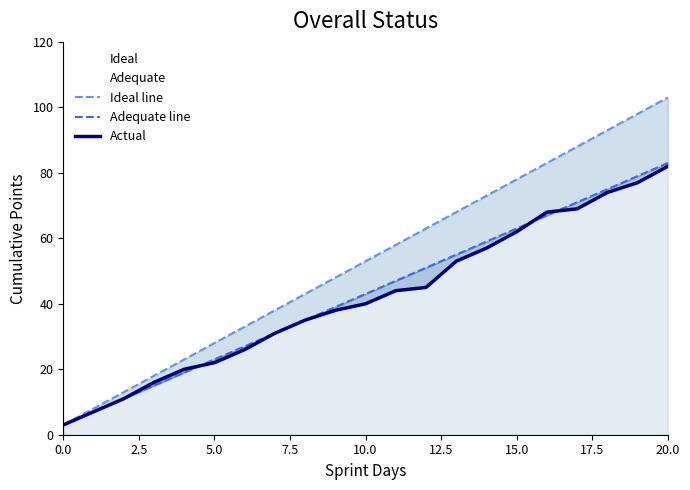

At which label does Ideal line first exceed 53?

11